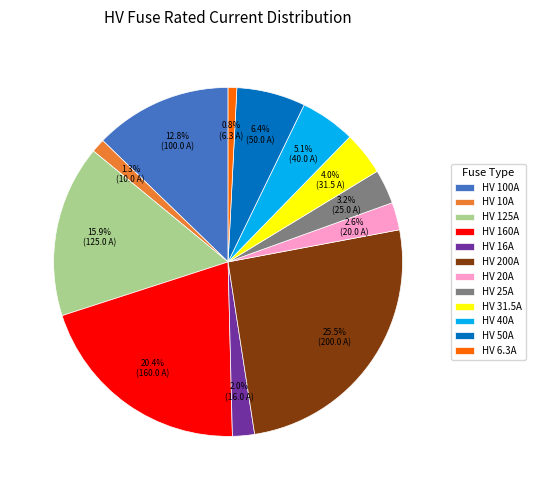

Does HV 50A represent more than half of the total?

No